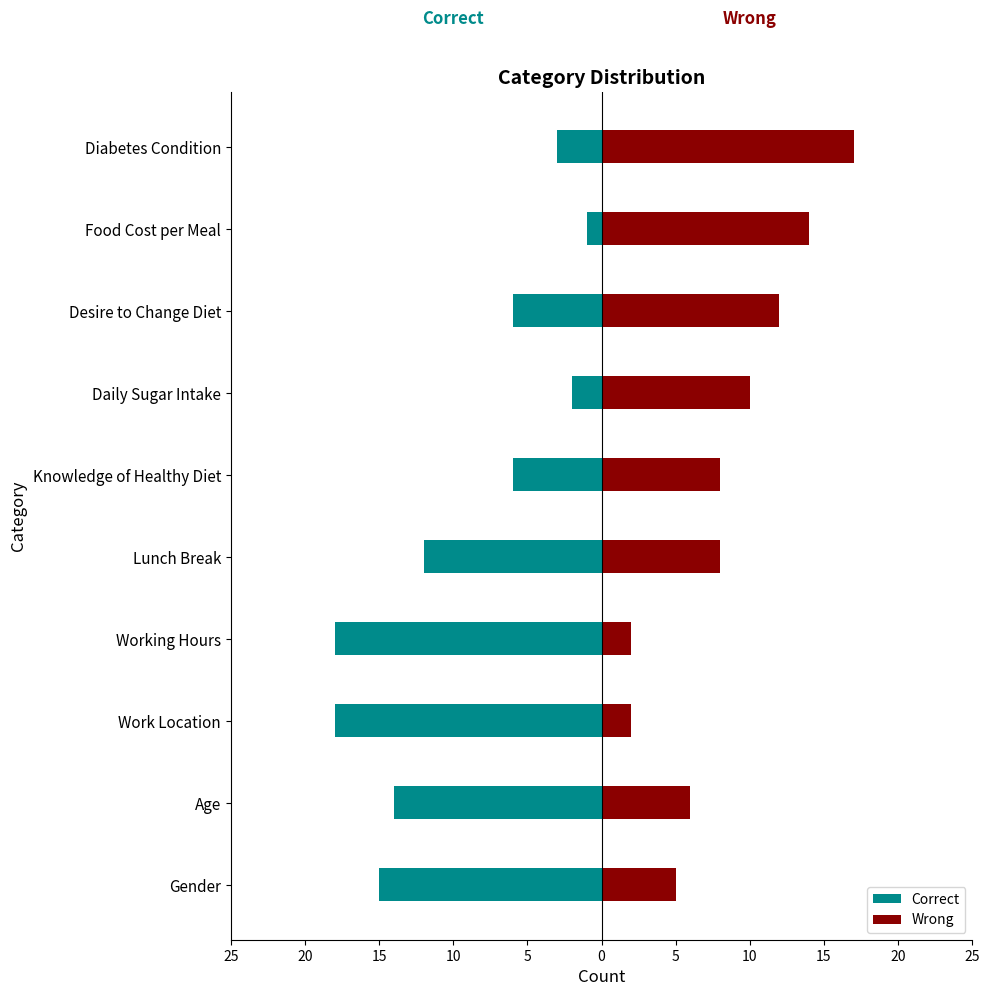

What is the highest value of the Correct series?

-1